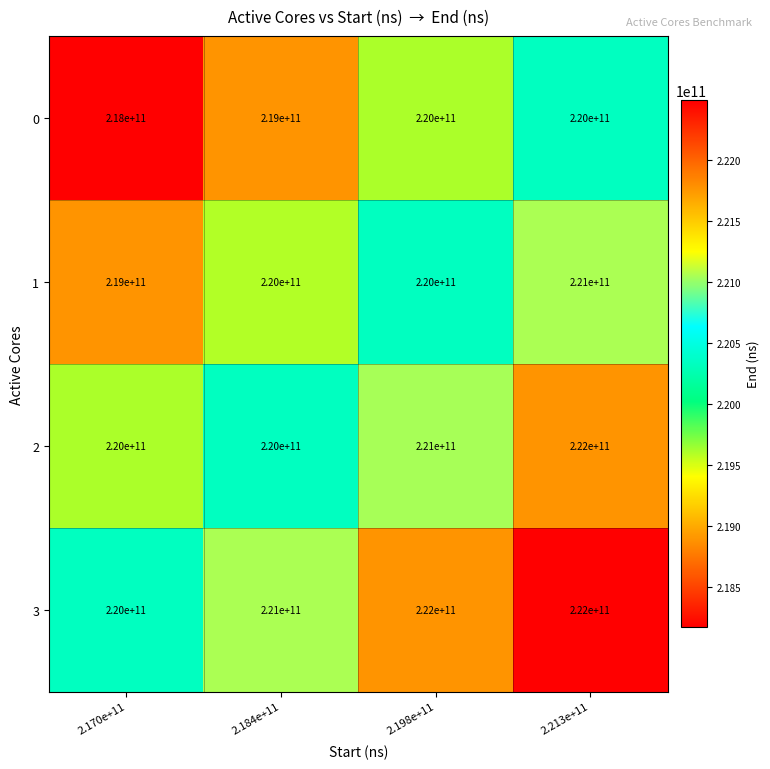

What is the minimum value shown in the chart?

218000000000